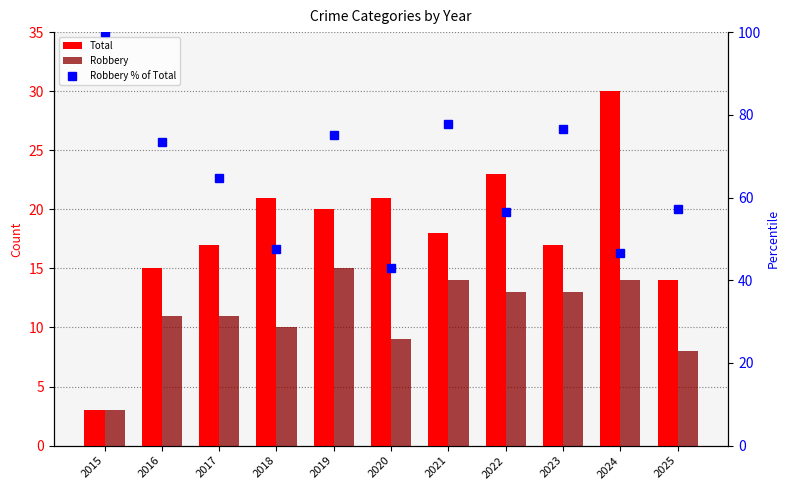

What is the value of the Robbery bar at the 7th from the left?

14.0